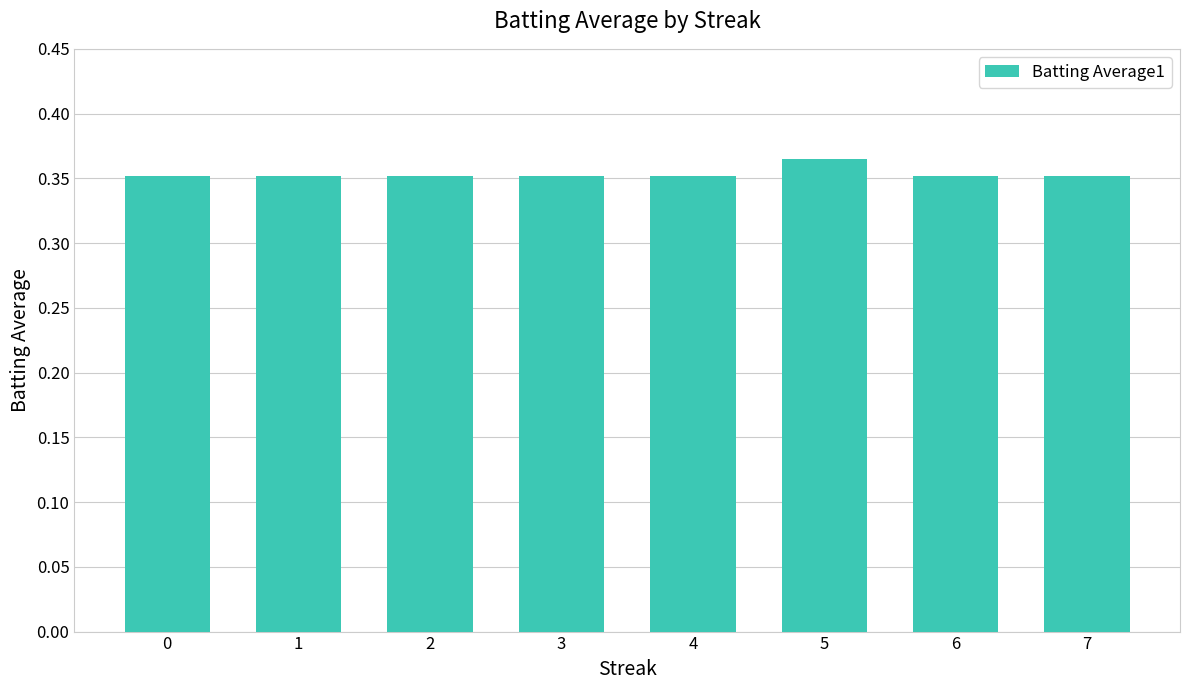

Between 5 and 6, which is larger?

5